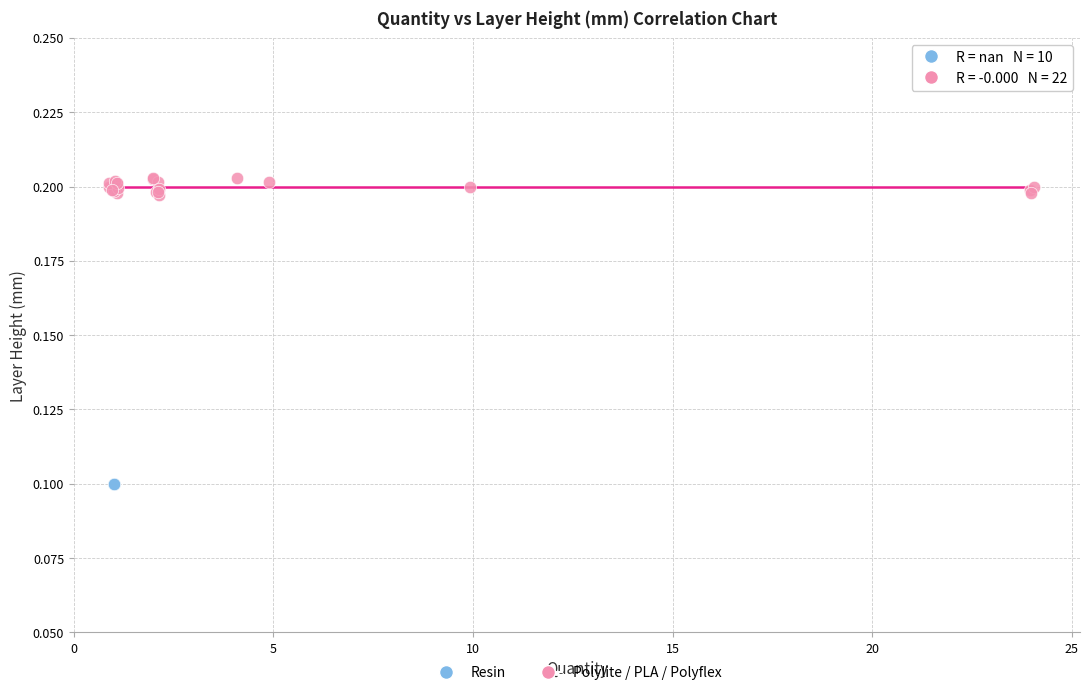

Which series has the largest Y range (max minus min)?

Resin